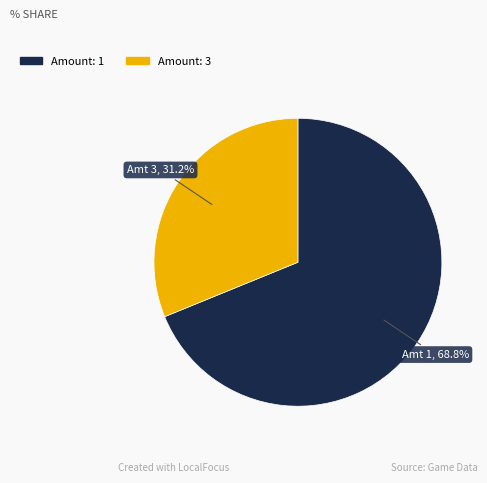

Is there a majority slice in this chart?

Yes